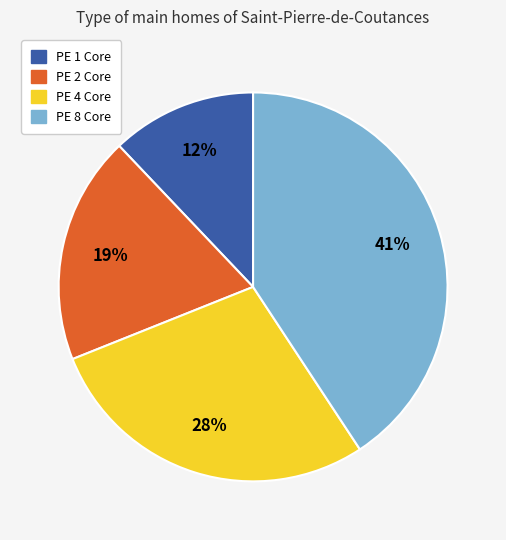

True or false: PE 1 Core accounts for 6% of the total.

False